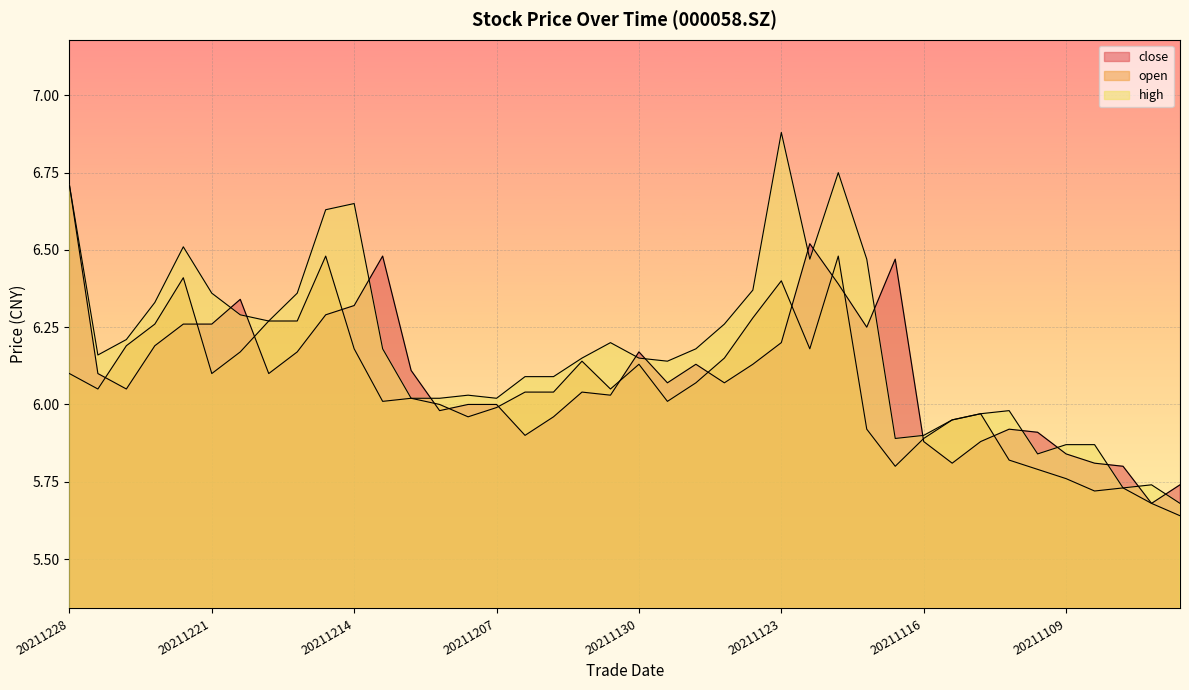

What is the maximum value shown in the chart?

6.9